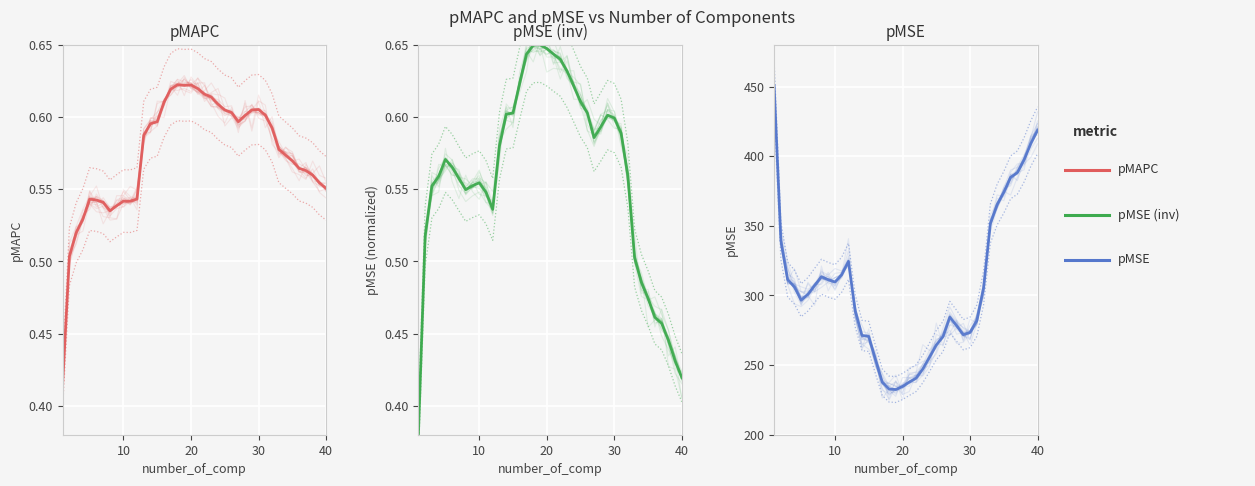

What is the smallest value displayed?

0.4